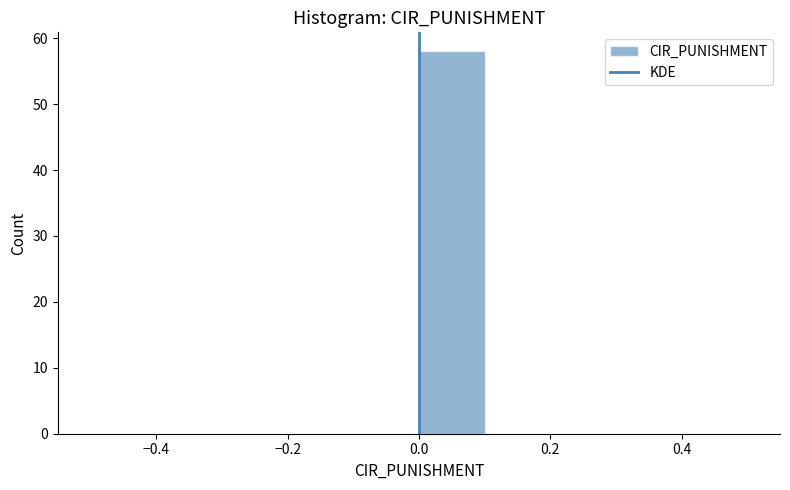

Reading left to right, transcribe this chart: for each bar, give the range it covers on the x-axis and its height. The values are not printed on the chart, so give them approximately, as read against the axis.

-0.5 to -0.4: 0
-0.4 to -0.3: 0
-0.3 to -0.2: 0
-0.2 to -0.1: 0
-0.1 to 0.0: 0
0.0 to 0.1: 58
0.1 to 0.2: 0
0.2 to 0.3: 0
0.3 to 0.4: 0
0.4 to 0.5: 0